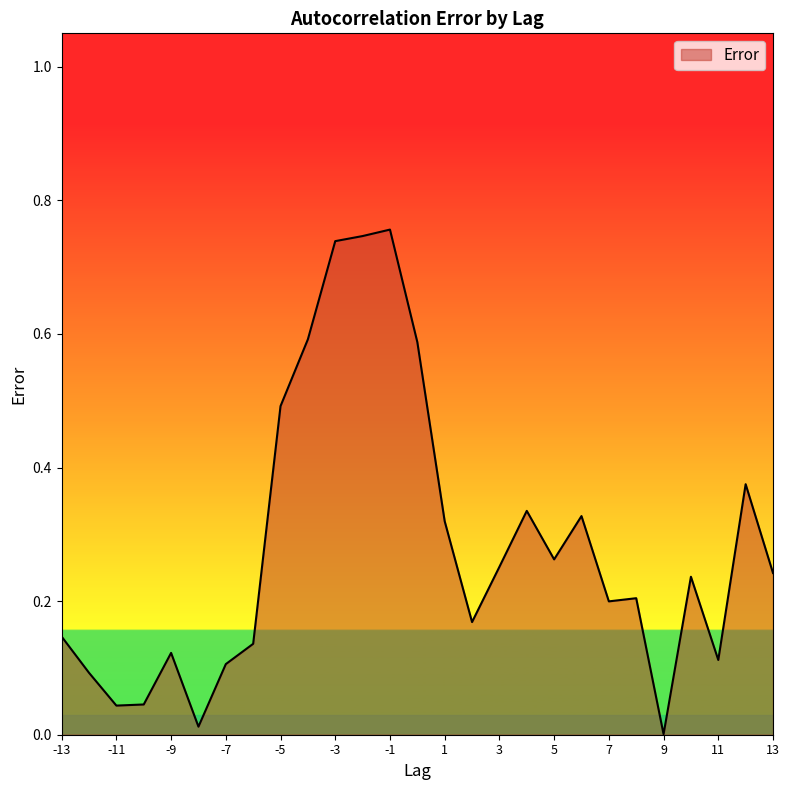

Which category has the lowest value across all series?

9